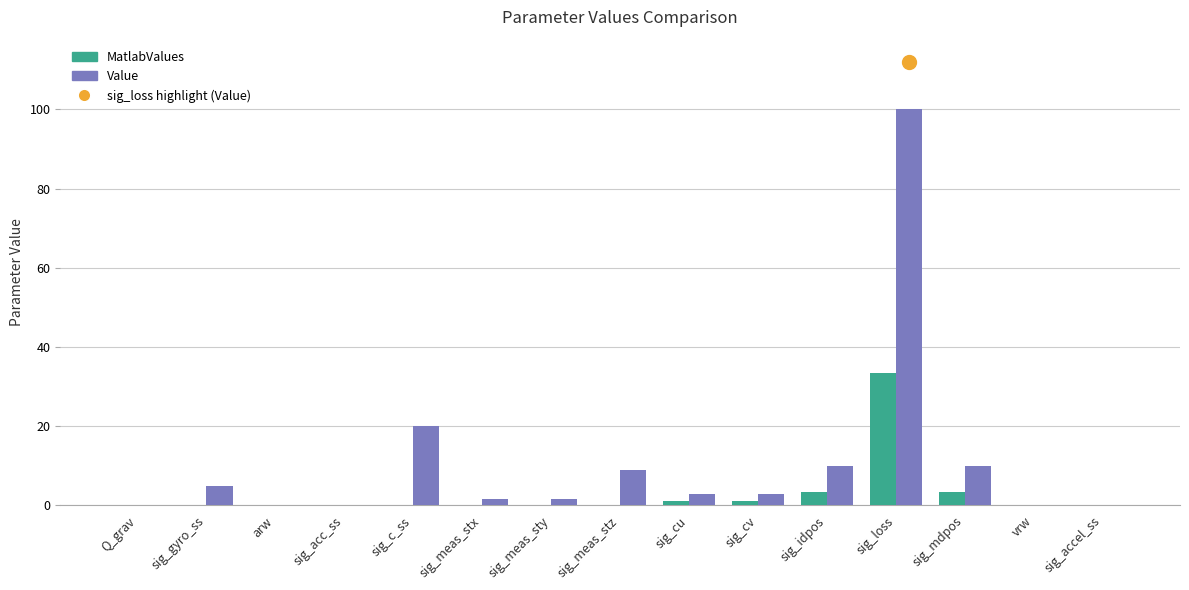

At which category is the sum across all series the highest?

sig_loss